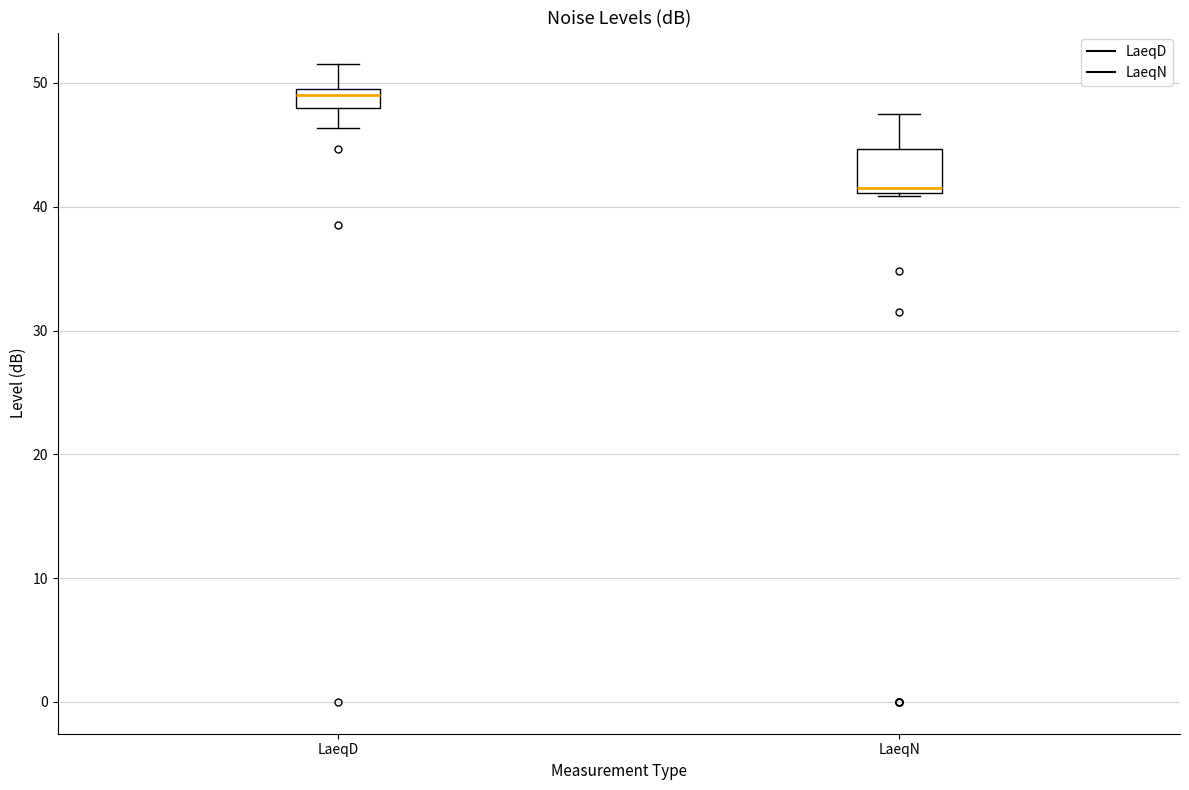

Which box's median line is the lowest?

LaeqN